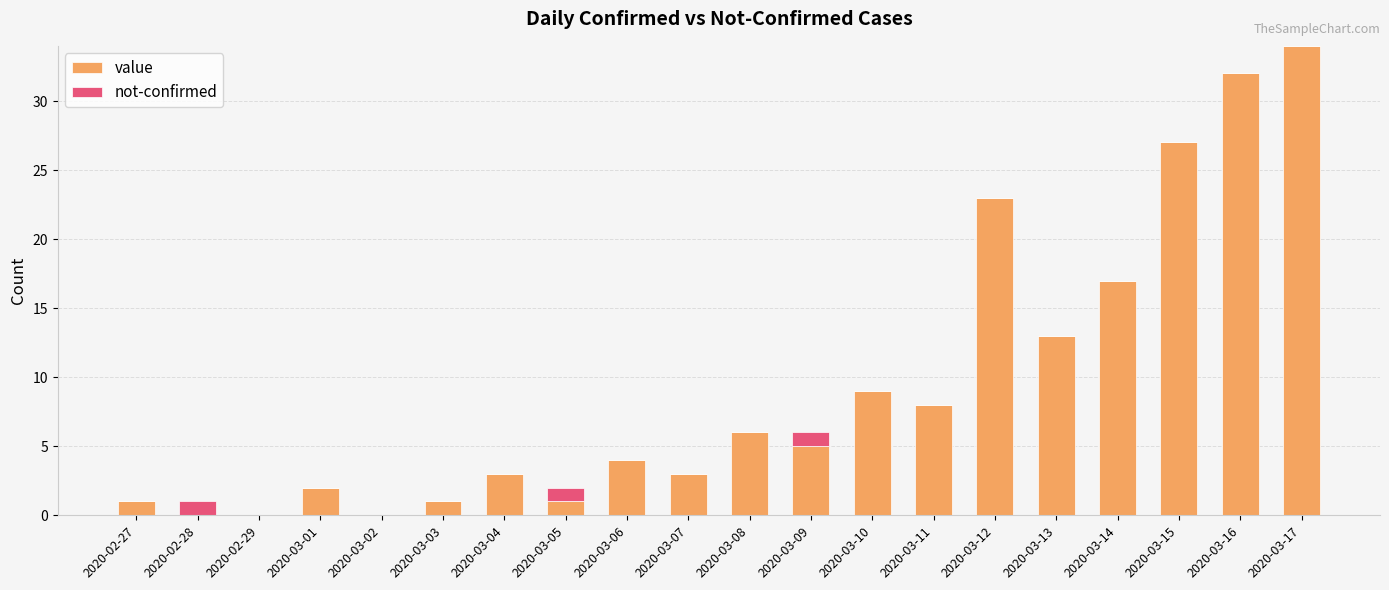

What is the average value of the value series?

9